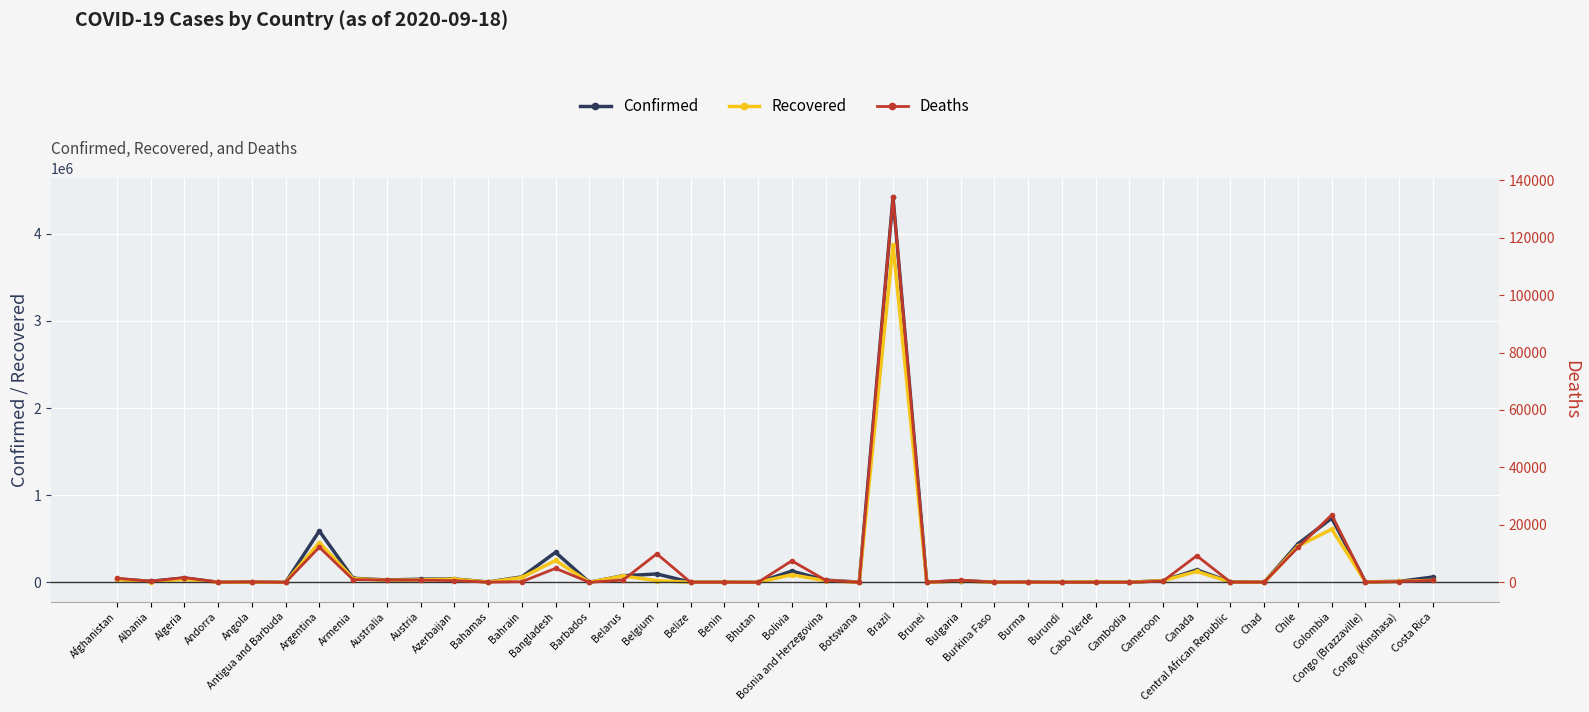

Reading left to right, list all the values displayed in this chart.

Confirmed: Afghanistan=38872	Albania=11948	Algeria=49194	Andorra=1483	Angola=3789	Antigua and Barbuda=95	Argentina=589012	Armenia=46671	Australia=26813	Austria=35853	Azerbaijan=38777	Bahamas=3087	Bahrain=62484	Bangladesh=344264	Barbados=185	Belarus=74987	Belgium=95948	Belize=1536	Benin=2280	Bhutan=246	Bolivia=128872	Bosnia and Herzegovina=24605	Botswana=2567	Brazil=4419083	Brunei=145	Bulgaria=18544	Burkina Faso=1767	Burma=4043	Burundi=472	Cabo Verde=5063	Cambodia=275	Cameroon=20303	Canada=142714	Central African Republic=4782	Chad=1115	Chile=441150	Colombia=736377	Congo (Brazzaville)=4934	Congo (Kinshasa)=10442	Costa Rica=60818
Recovered: Afghanistan=32505	Albania=6788	Algeria=34675	Andorra=1054	Angola=1405	Antigua and Barbuda=91	Argentina=456347	Armenia=42231	Australia=23790	Austria=28044	Azerbaijan=36289	Bahamas=1533	Bahrain=55444	Bangladesh=250412	Barbados=171	Belarus=72967	Belgium=18810	Belize=696	Benin=1942	Bhutan=175	Bolivia=87031	Bosnia and Herzegovina=17219	Botswana=624	Brazil=3873934	Brunei=141	Bulgaria=13391	Burkina Faso=1166	Burma=944	Burundi=374	Cabo Verde=4465	Cambodia=274	Cameroon=18837	Canada=124857	Central African Republic=1830	Chad=962	Chile=413928	Colombia=610078	Congo (Brazzaville)=3887	Congo (Kinshasa)=9840	Costa Rica=22662
Deaths: Afghanistan=1436	Albania=347	Algeria=1654	Andorra=53	Angola=144	Antigua and Barbuda=3	Argentina=12229	Armenia=925	Australia=832	Austria=758	Azerbaijan=571	Bahamas=69	Bahrain=216	Bangladesh=4859	Barbados=7	Belarus=771	Belgium=9935	Belize=19	Benin=40	Bhutan=0	Bolivia=7478	Bosnia and Herzegovina=747	Botswana=13	Brazil=134106	Brunei=3	Bulgaria=749	Burkina Faso=56	Burma=60	Burundi=1	Cabo Verde=49	Cambodia=0	Cameroon=415	Canada=9248	Central African Republic=62	Chad=81	Chile=12142	Colombia=23478	Congo (Brazzaville)=88	Congo (Kinshasa)=267	Costa Rica=666